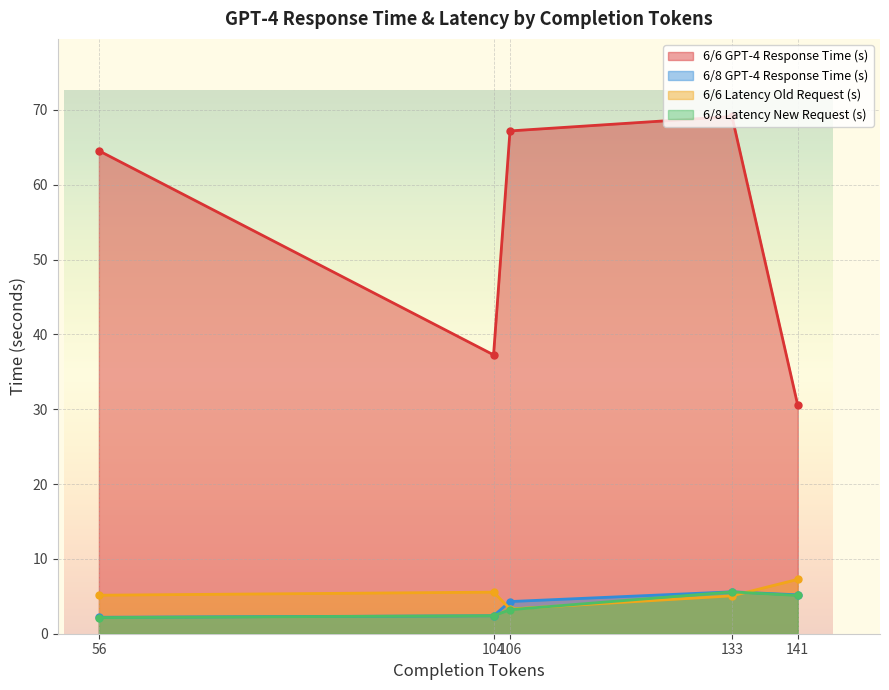

True or false: 6/6 GPT-4 Response Time (s) and 6/8 Latency New Request (s) intersect in this chart.

False